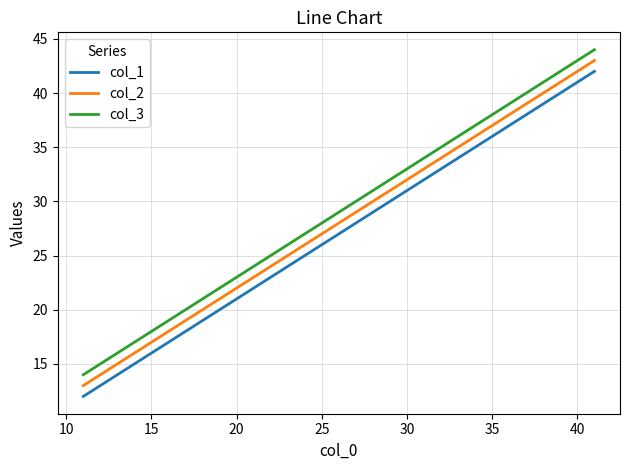

What is the maximum value for col_2?

43